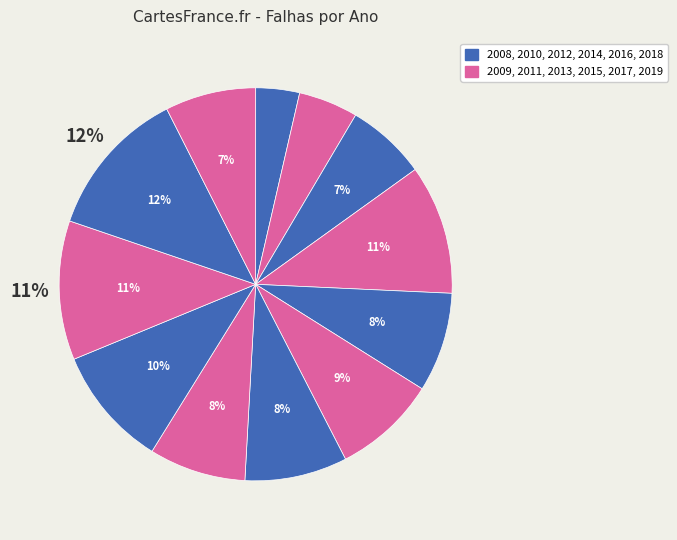

Which category has the biggest portion of the pie?

2018